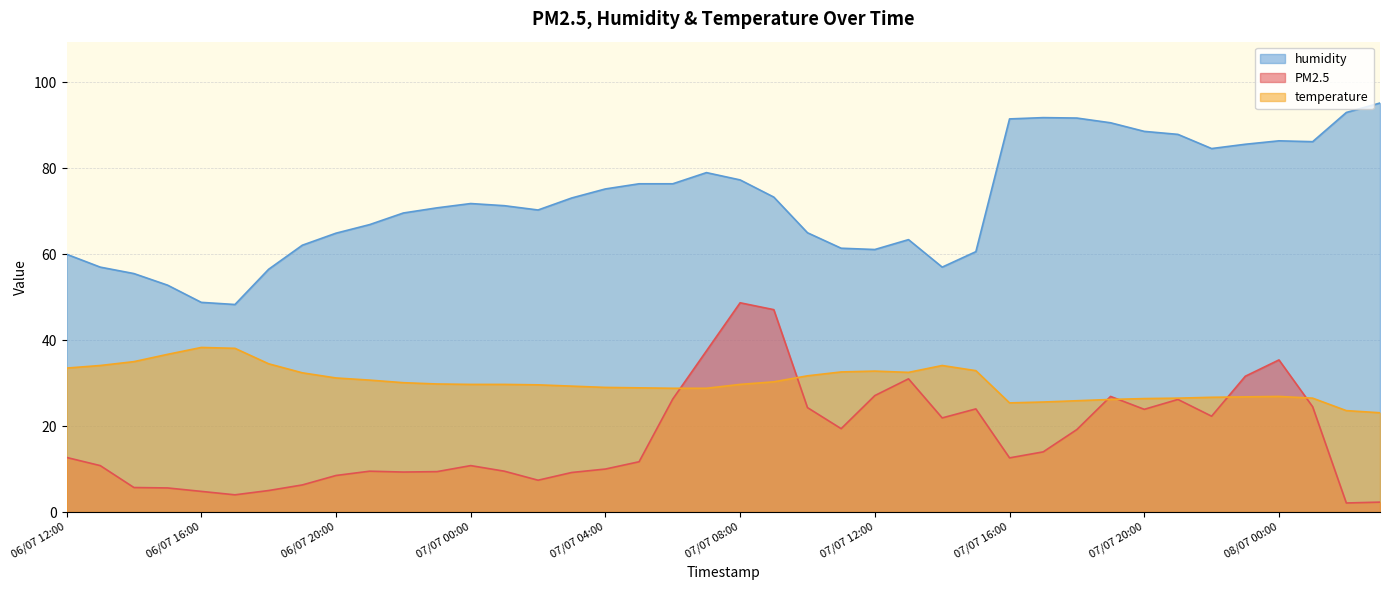

What is the label of the 13th point from the left?

07/07 00:00